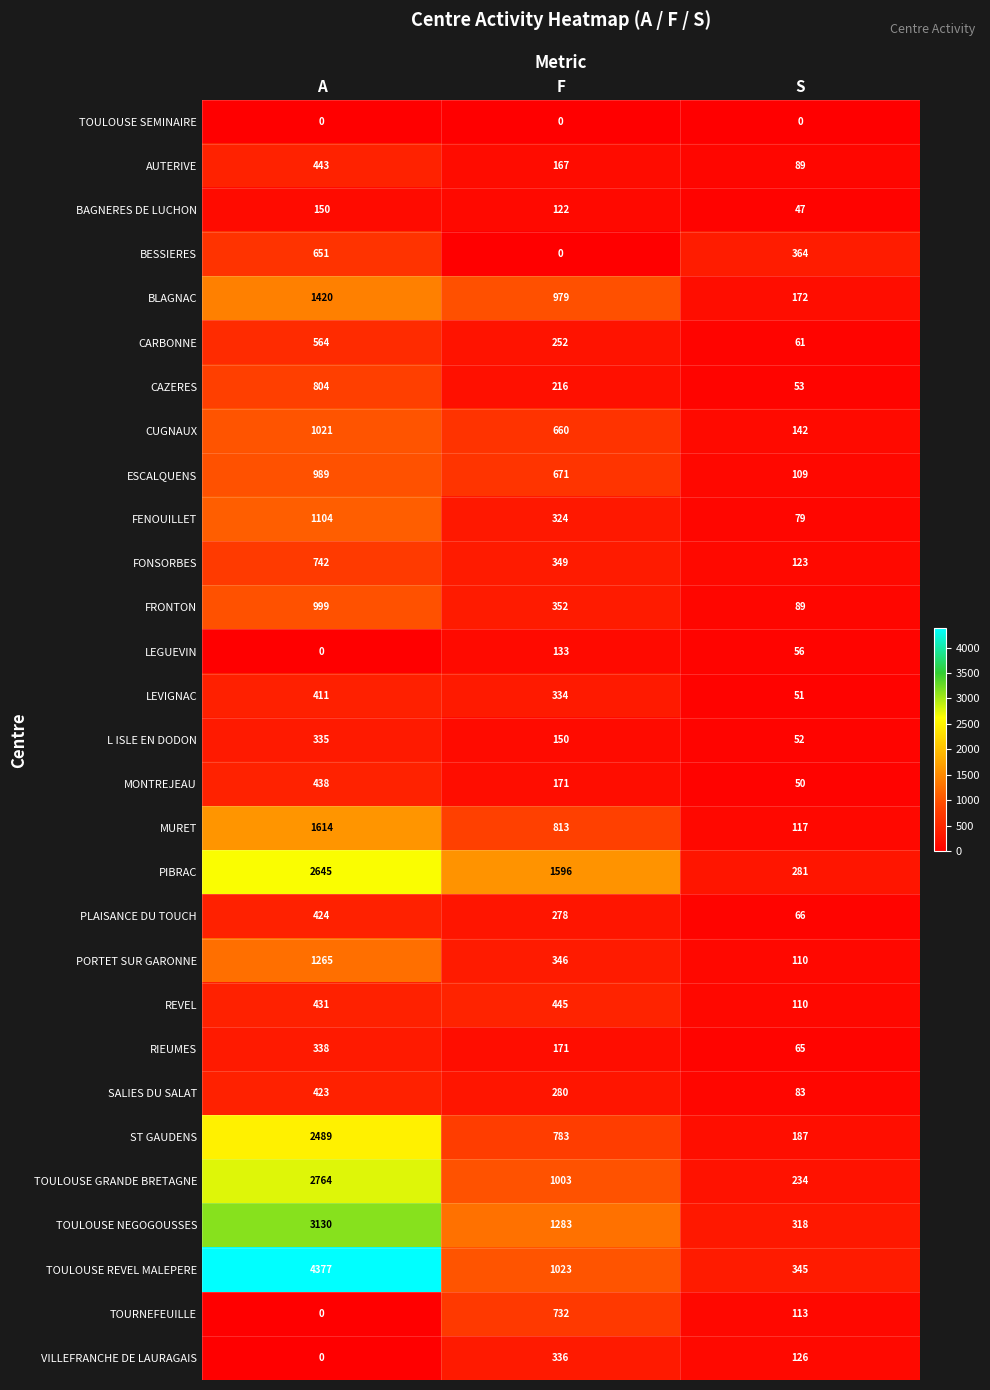

What is the approximate value of SALIES DU SALAT at S, to the nearest 5?

85